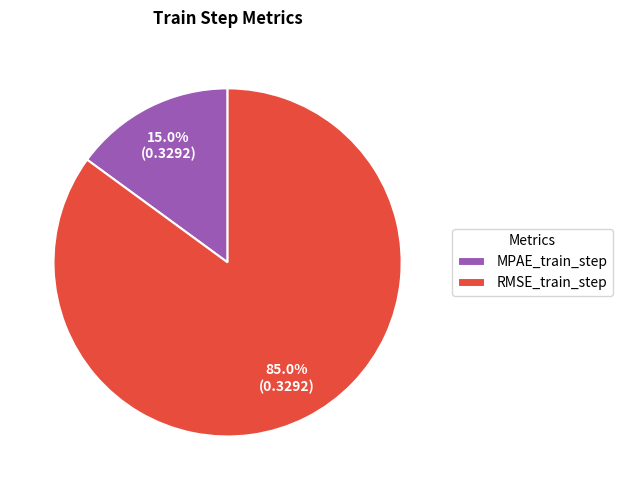

What percentage is the MPAE_train_step slice, to the nearest percent?

15%